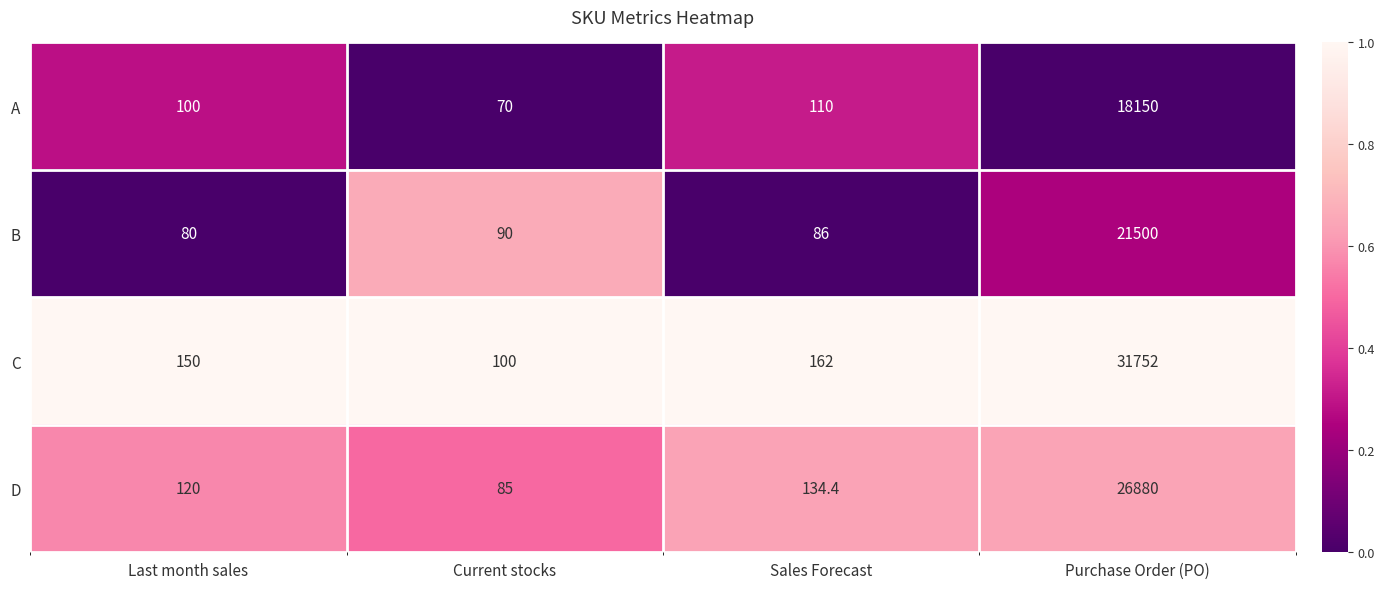

What is the sum of the D values at Last month sales and Sales Forecast?

254.4